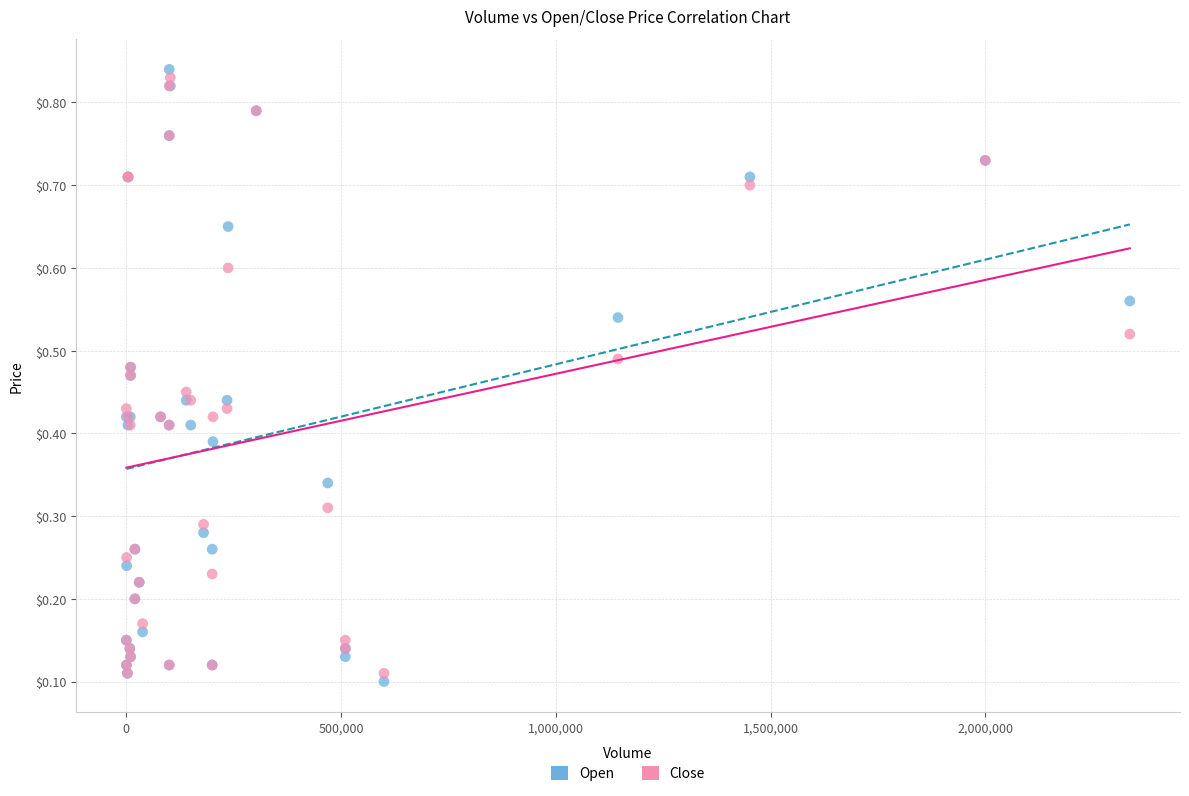

Which series has the largest Y range (max minus min)?

Open